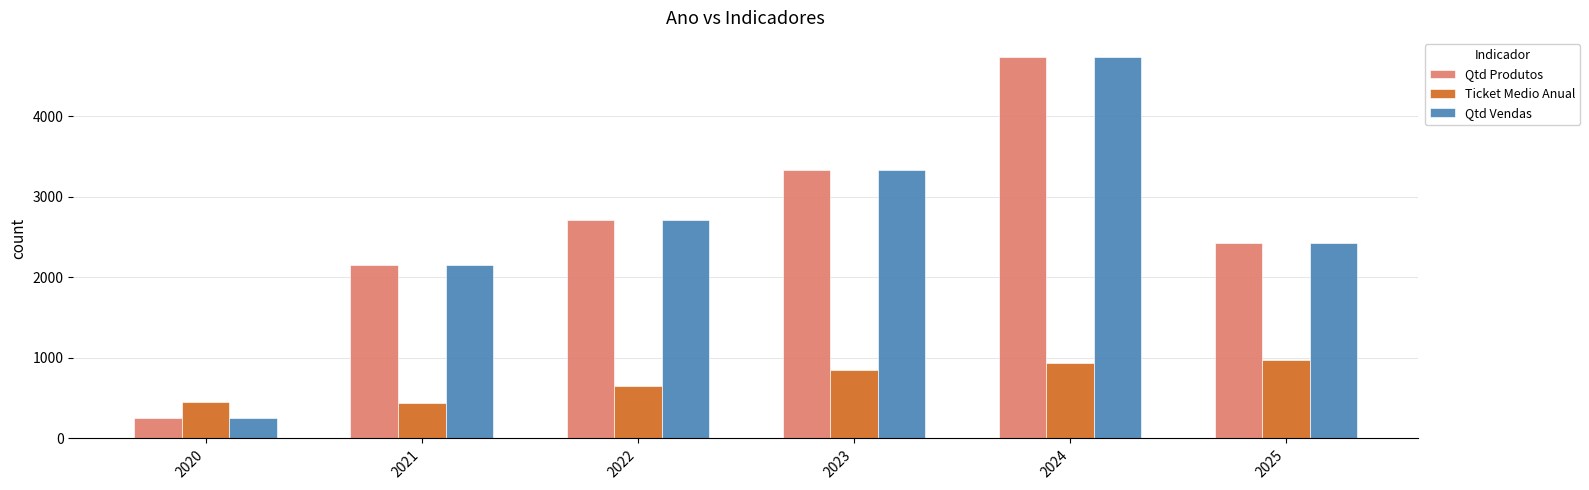

What is the value of the Qtd Vendas bar at the 5th from the left?

4736.0